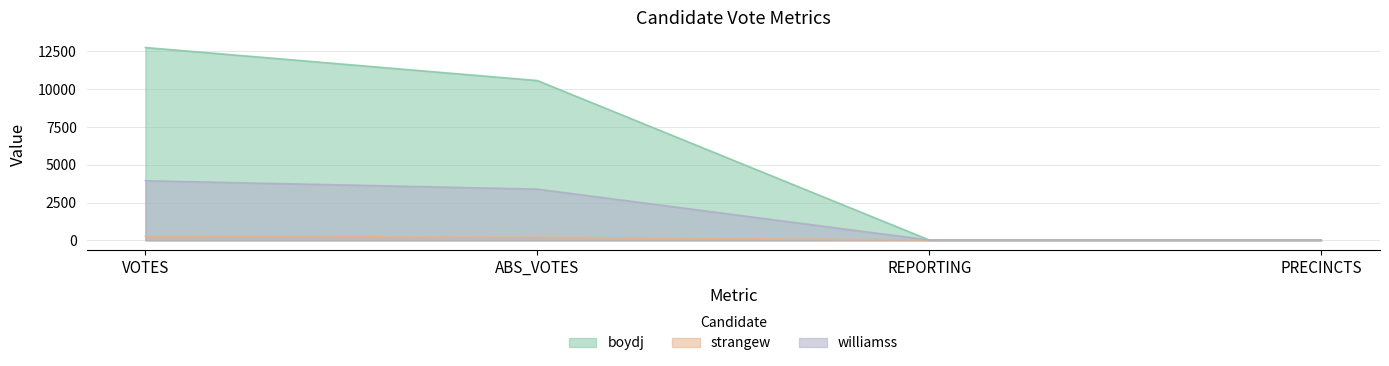

Reading left to right, extract all data points from this chart.

boydj: 12762	10575	22	22
strangew: 278	200	22	22
williamss: 3945	3390	22	22